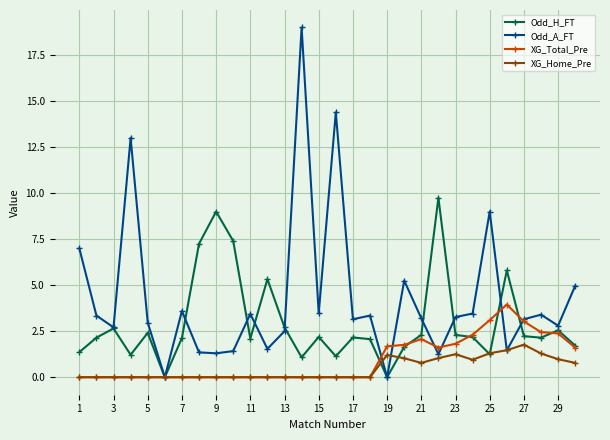

Rank the series by their maximum value, from highest to lowest.

Odd_A_FT, Odd_H_FT, XG_Total_Pre, XG_Home_Pre